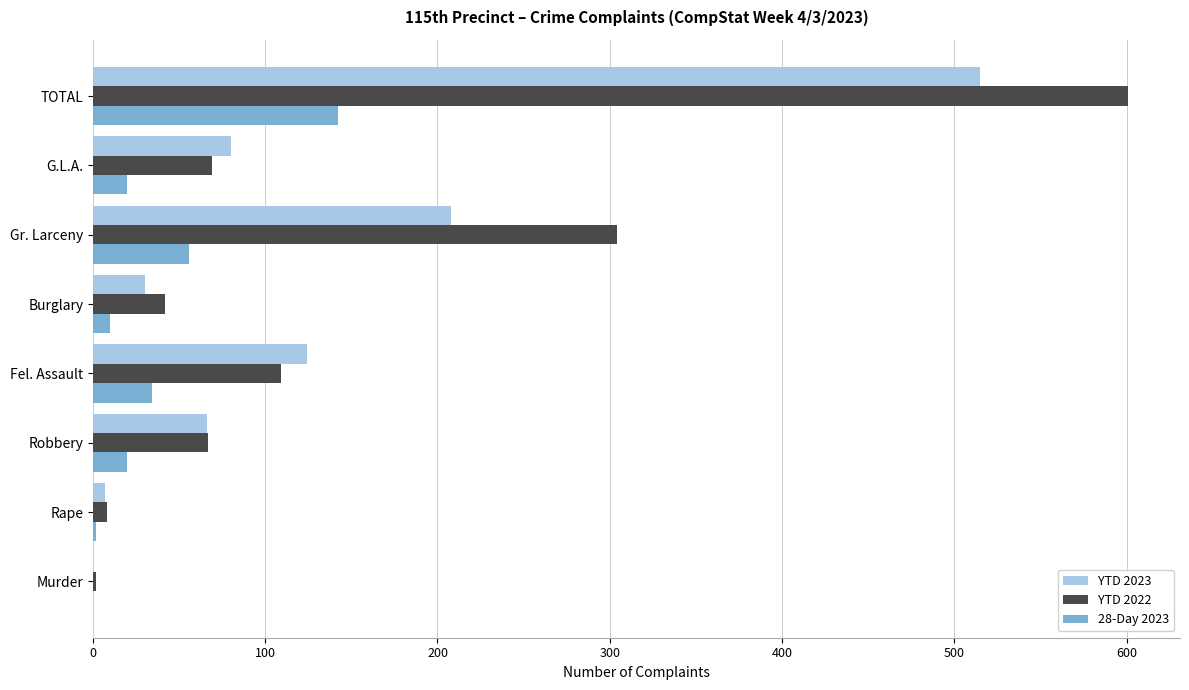

Is the value of YTD 2023 at Gr. Larceny greater than the value of 28-Day 2023 at Burglary?

Yes